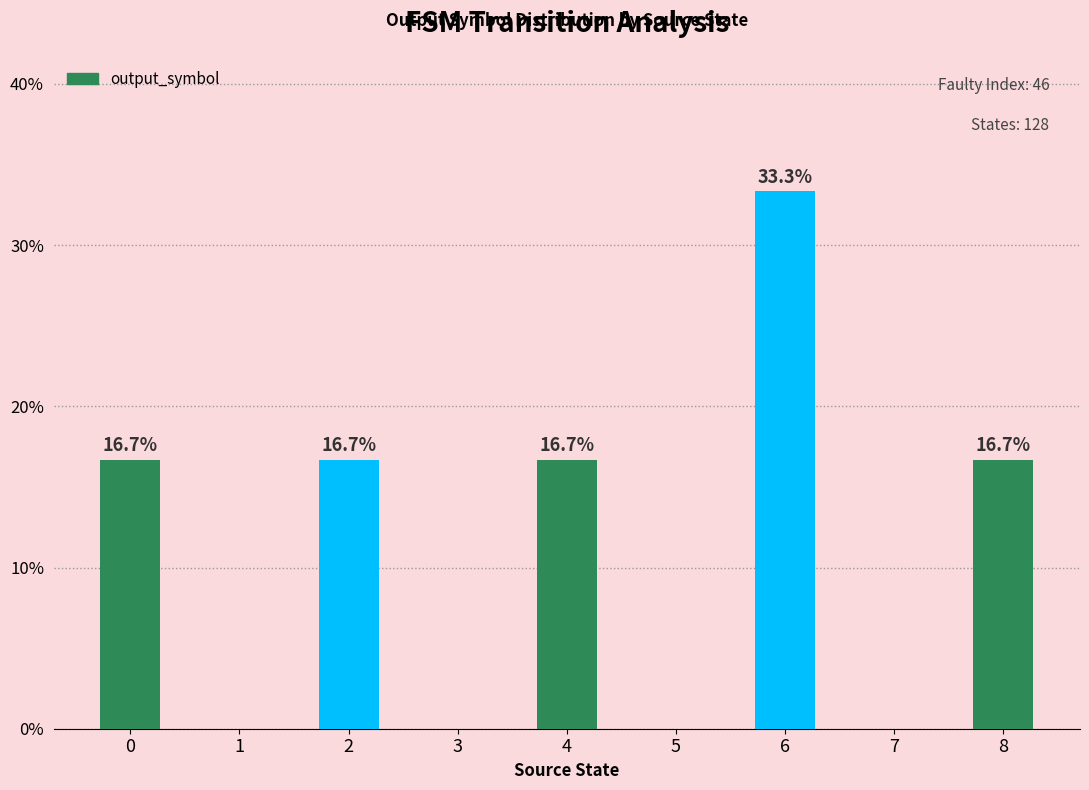

Are the bars horizontal?

No